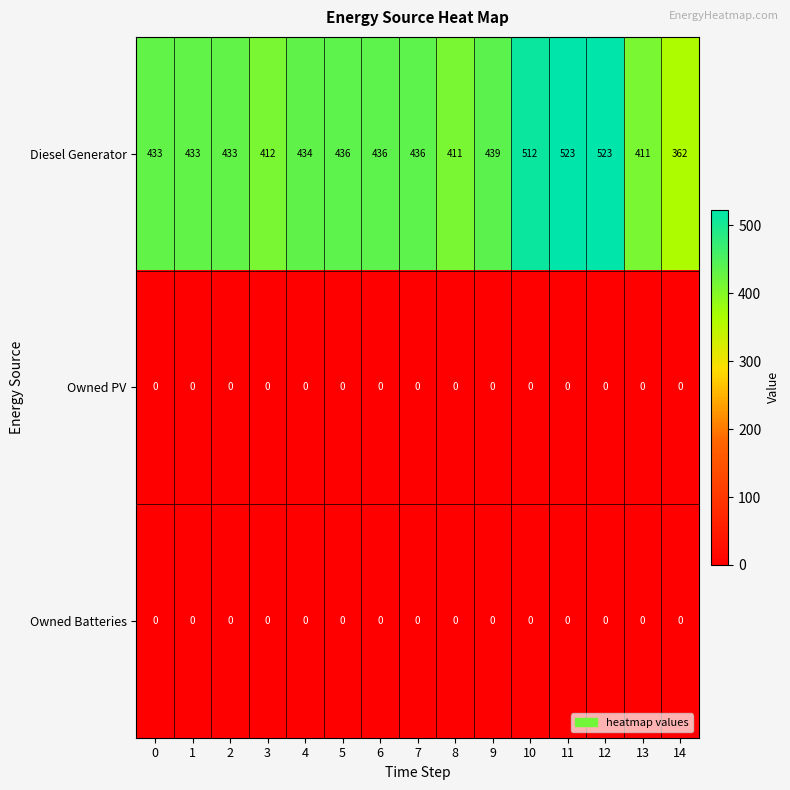

What is the average value of the Diesel Generator series?

442